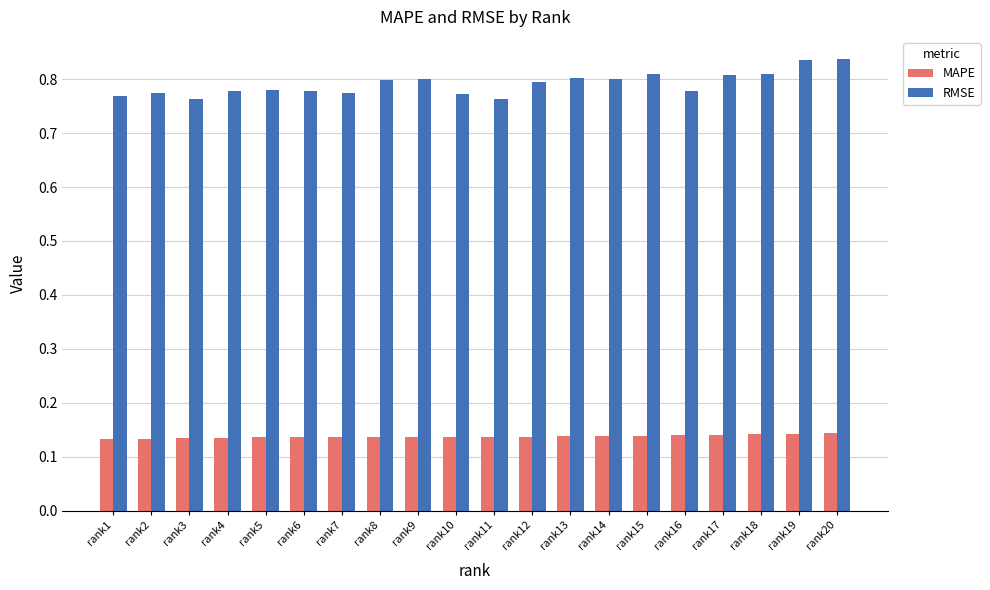

At how many categories does at least one series exceed 0?

20